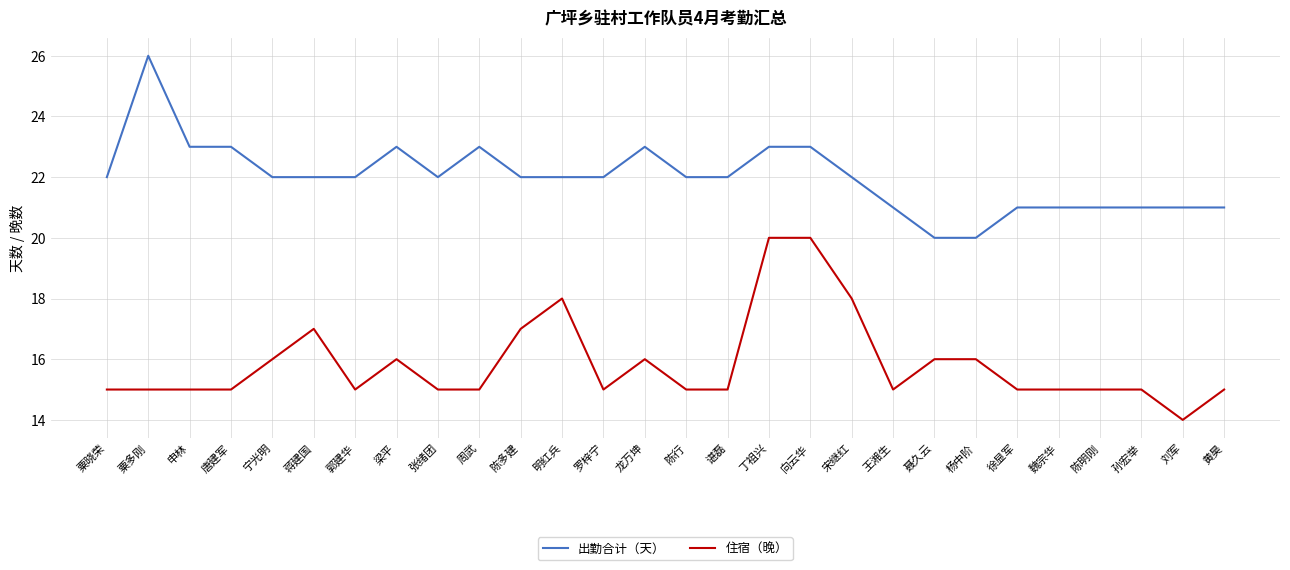

Count the number of categories in the chart.

28